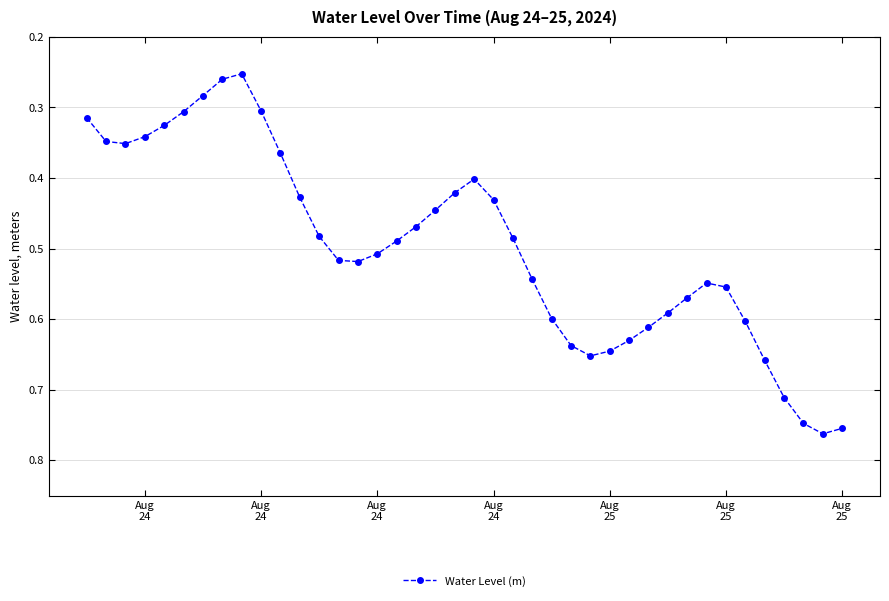

How many values are between 0 and 1?

40